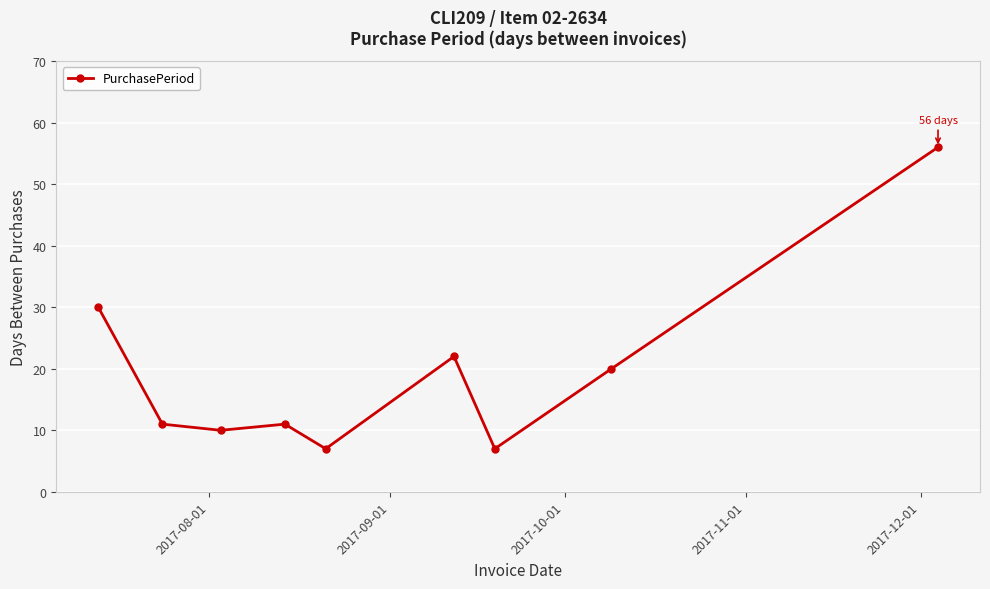

What is the value of the 3rd point from the left?

10